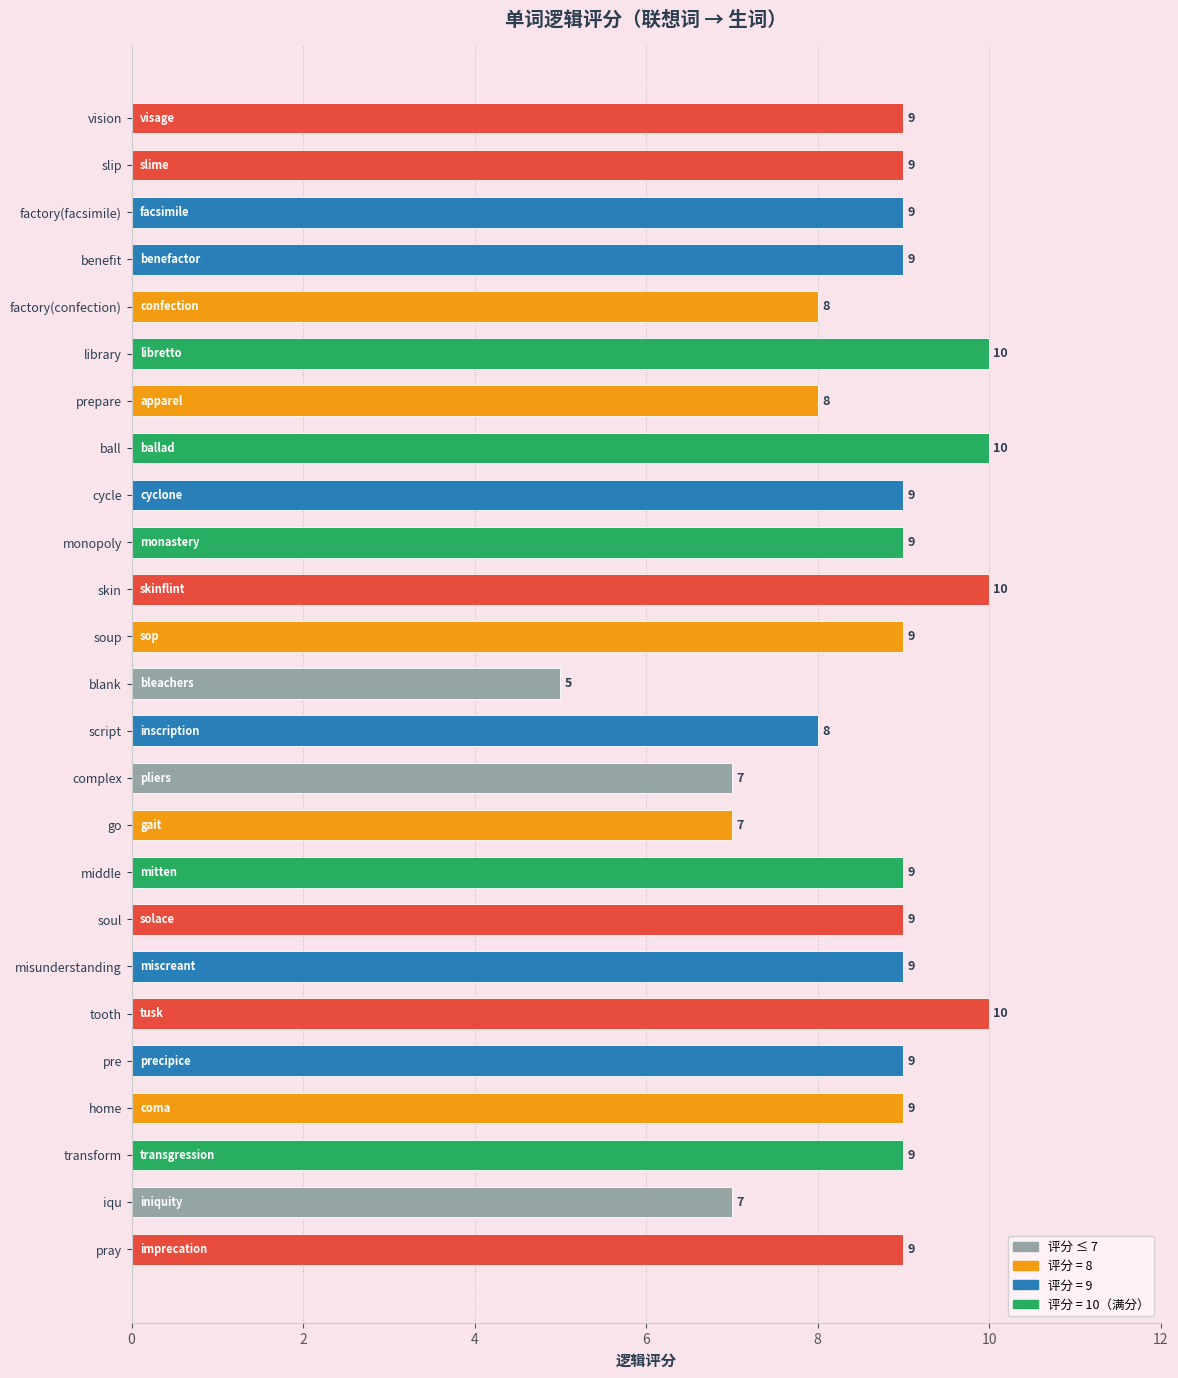

The chart shows a value of 7 at complex. True or false?

True